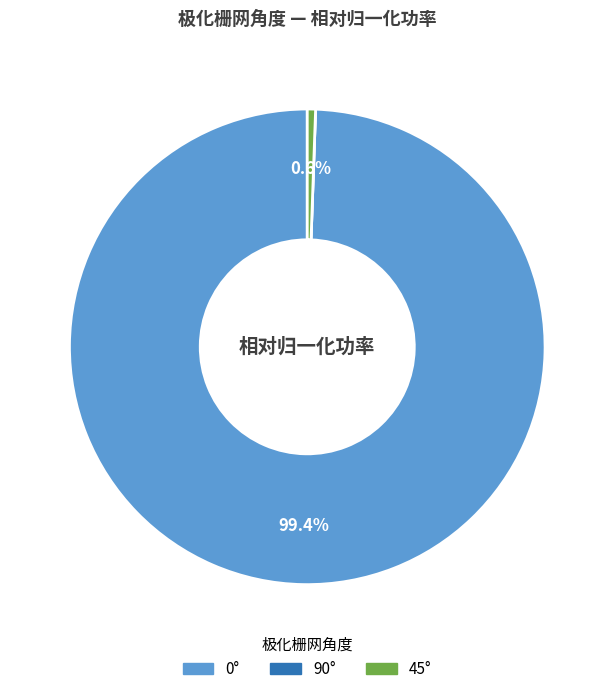

Does 45° account for over 50% of the chart?

No